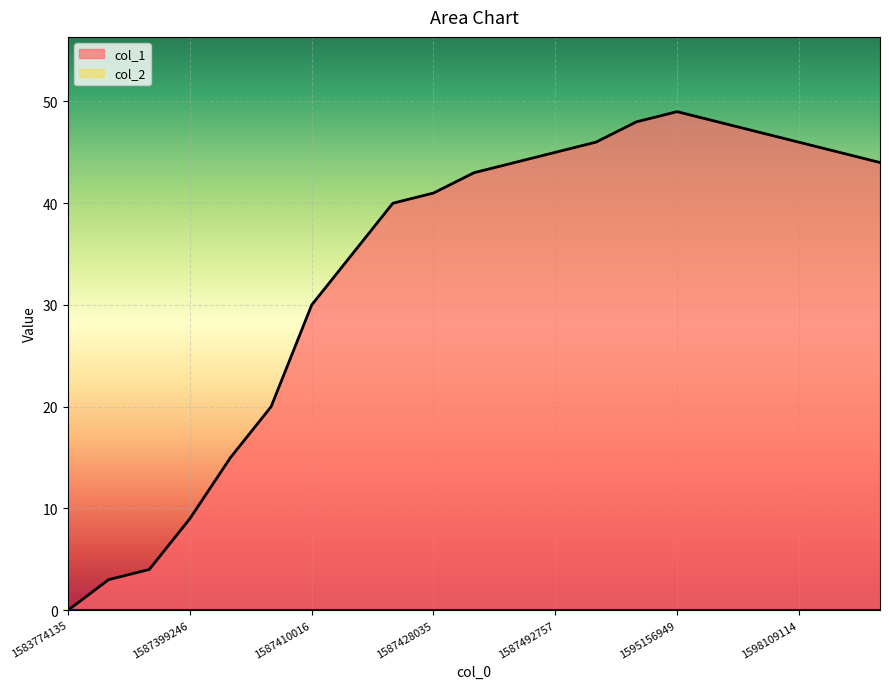

Reading right to left, list all the values displayed in this chart.

44	45	46	47	48	49	48	46	45	44	43	41	40	35	30	20	15	9	4	3	0